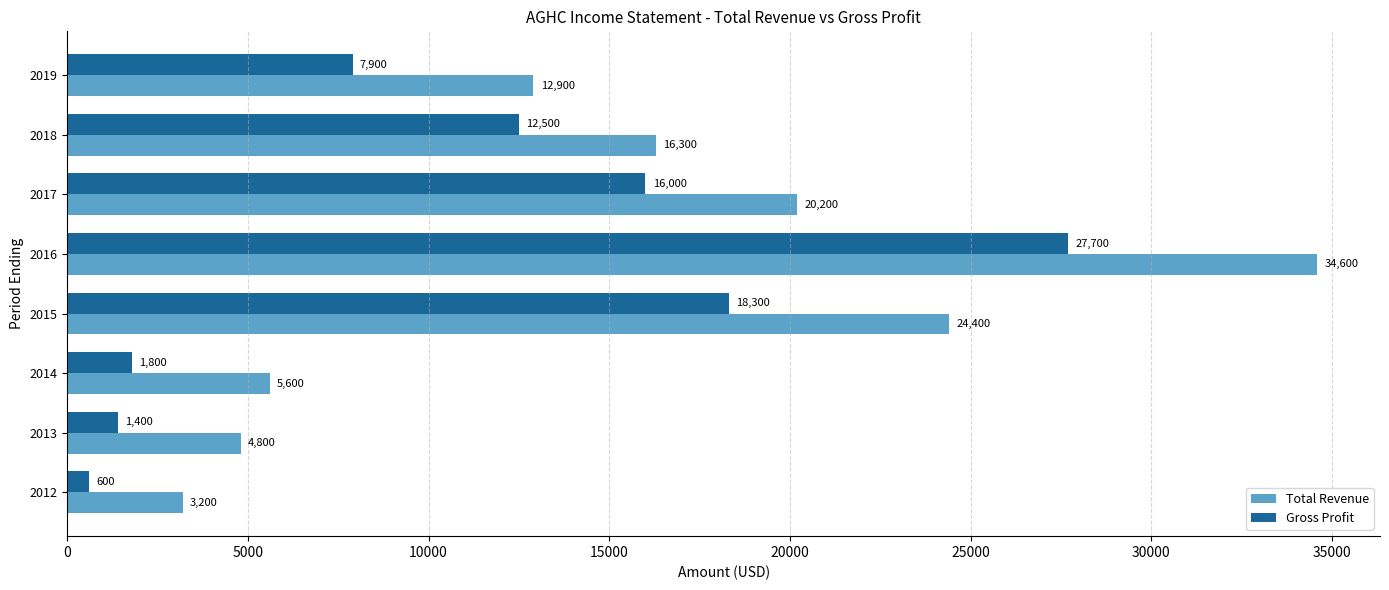

What are all the series names shown in the legend?

Total Revenue, Gross Profit